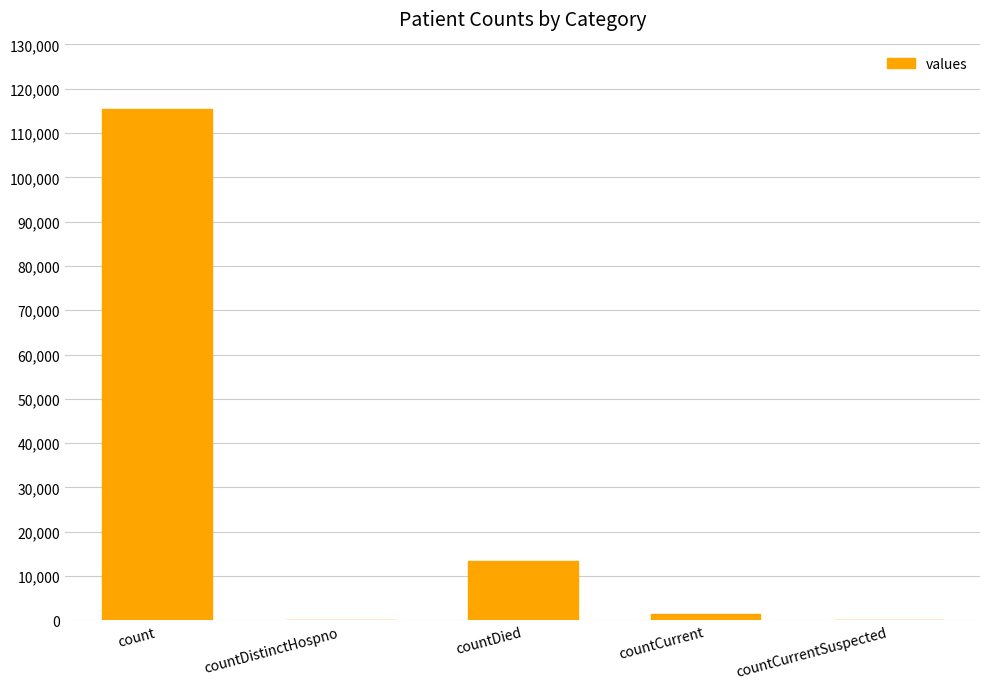

Reading right to left, what are all the values shown in this chart?

0	1383	13343	0	115379